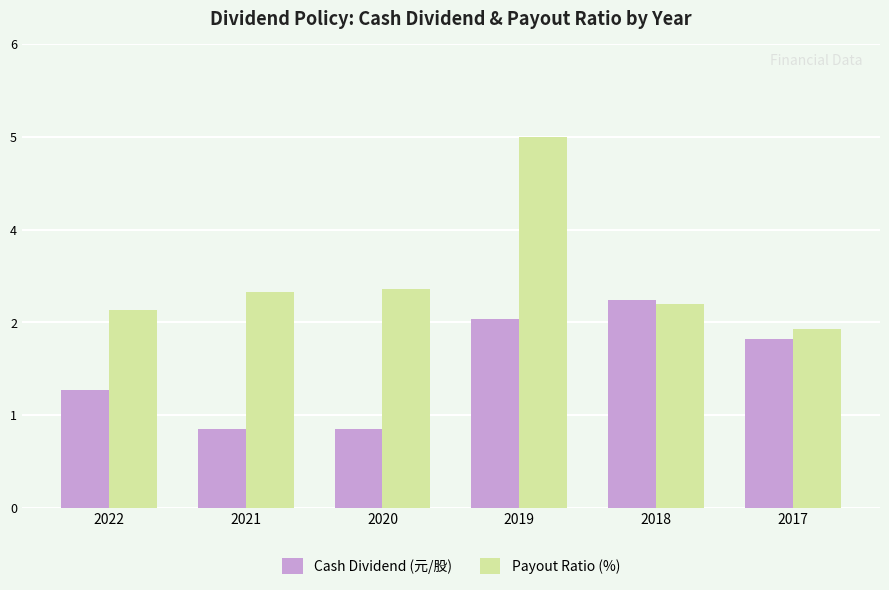

Which series has the largest range (max minus min)?

Payout Ratio (%)